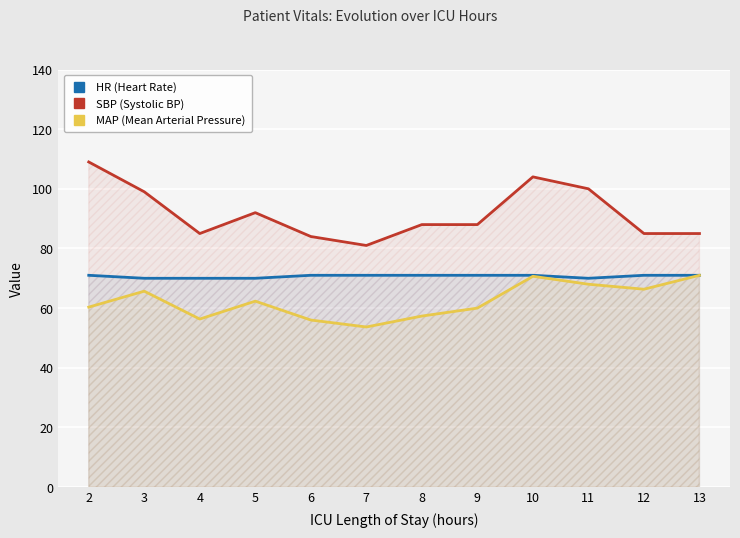

What is the difference between the second highest and minimum values in the MAP (Mean Arterial Pressure) series?

17.0